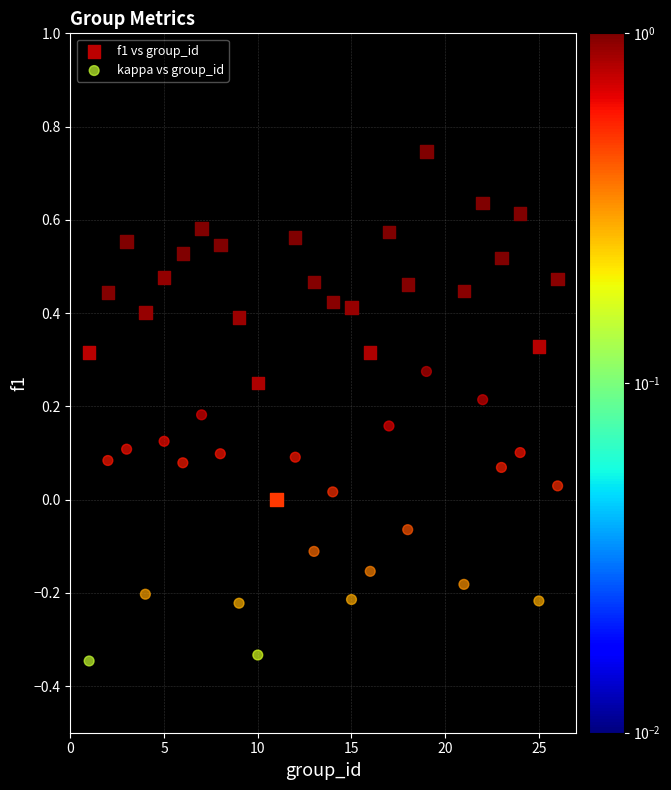

Which series reaches the maximum Y coordinate?

f1 vs group_id